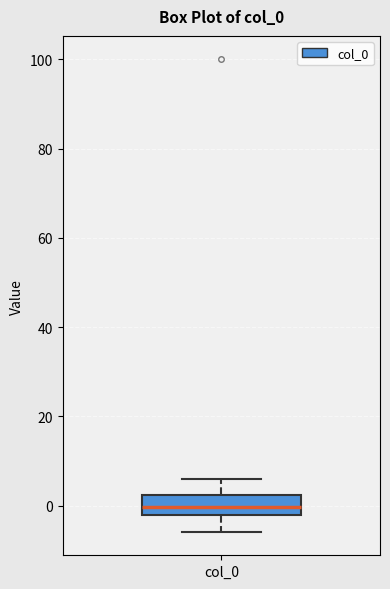

Where does the upper whisker of the box for col_0 end on the y-axis? The values are not printed on the chart, so give them approximately, as read against the axis.

6